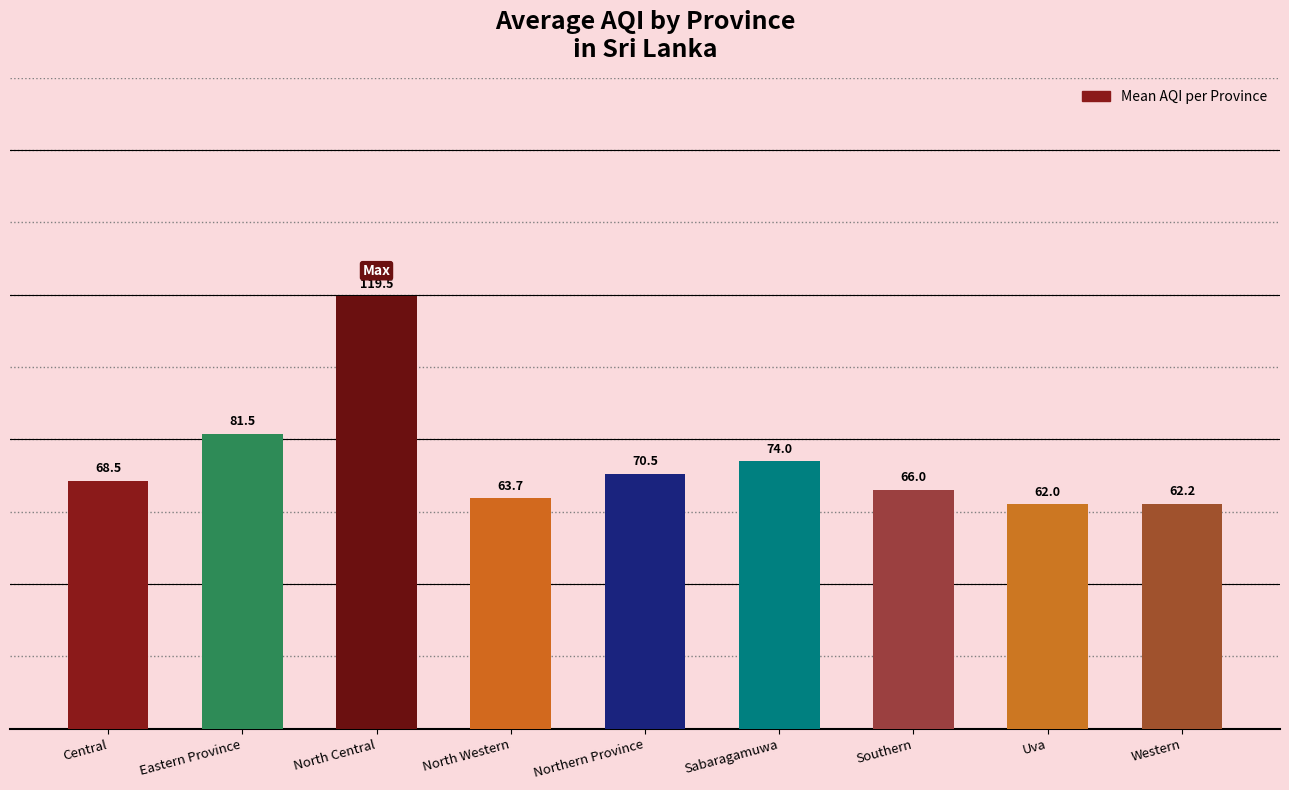

Reading left to right, transcribe all the data shown in this chart.

Central=68.5	Eastern Province=81.5	North Central=119.5	North Western=63.7	Northern Province=70.5	Sabaragamuwa=74.0	Southern=66.0	Uva=62.0	Western=62.2